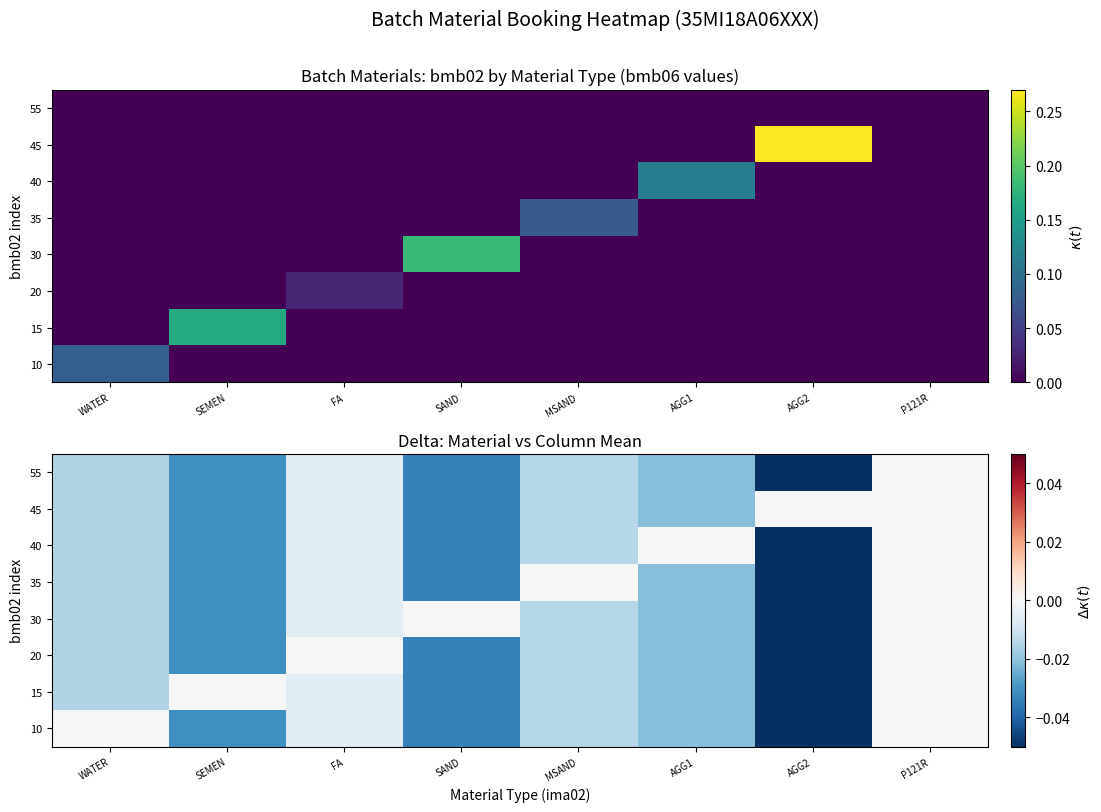

Is the value of 15 at FA greater than the value of 10 at WATER?

No